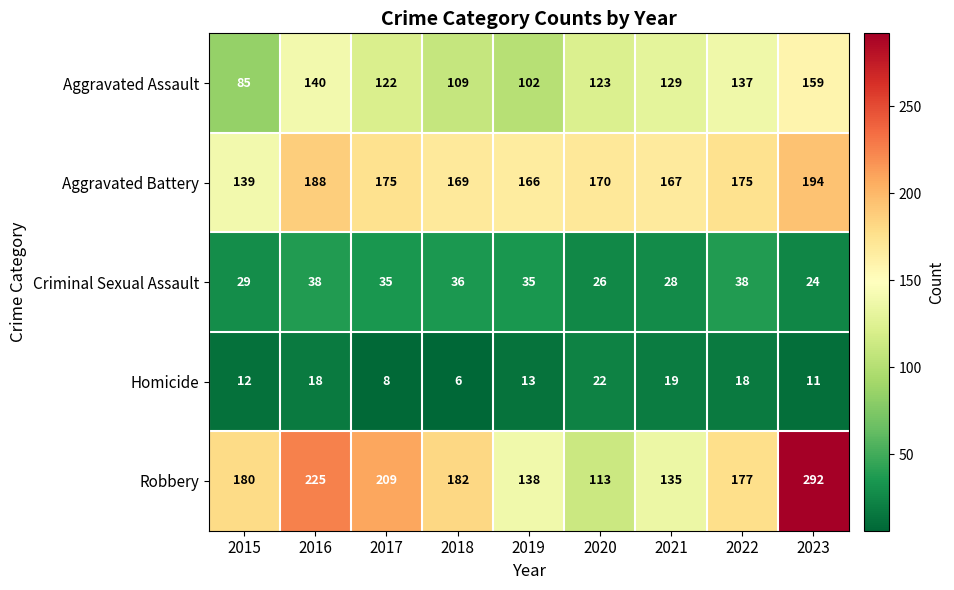

List the series in order of their peak value, lowest first.

Homicide, Criminal Sexual Assault, Aggravated Assault, Aggravated Battery, Robbery